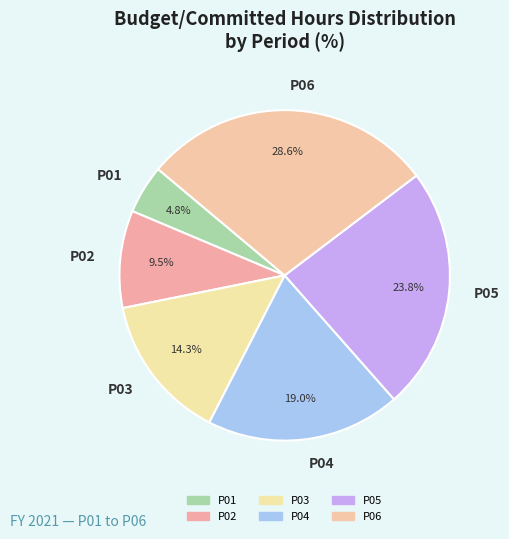

Is there any slice that represents more than half of the pie?

No